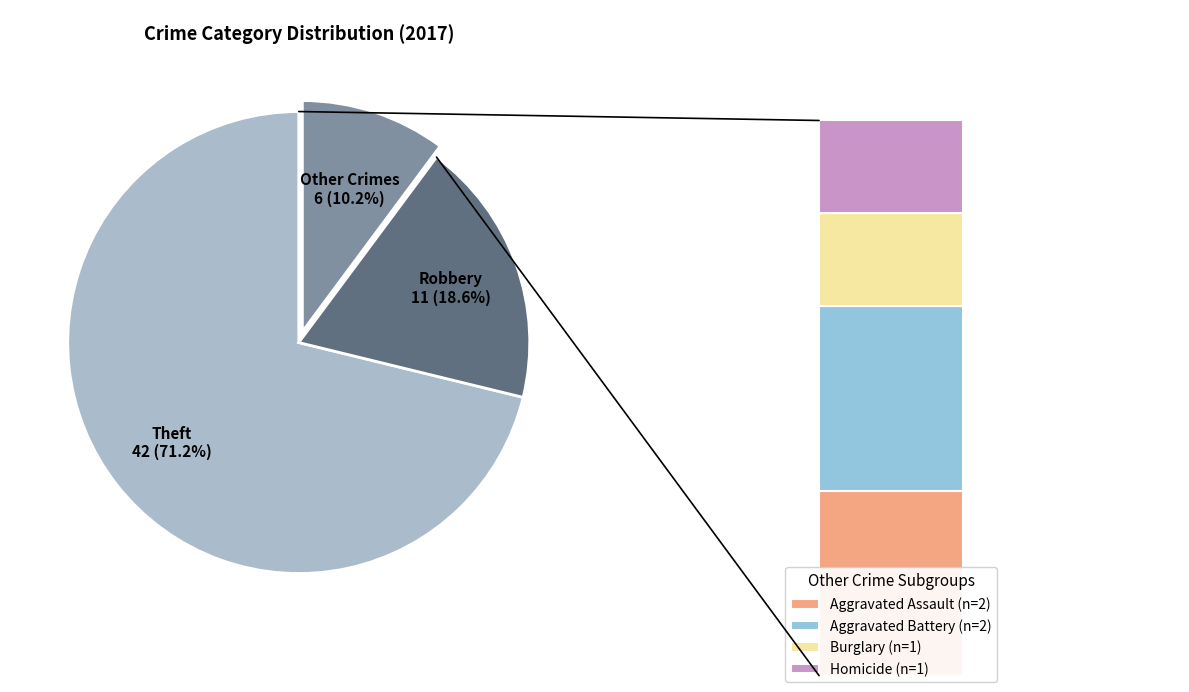

Which category accounts for the majority?

Theft